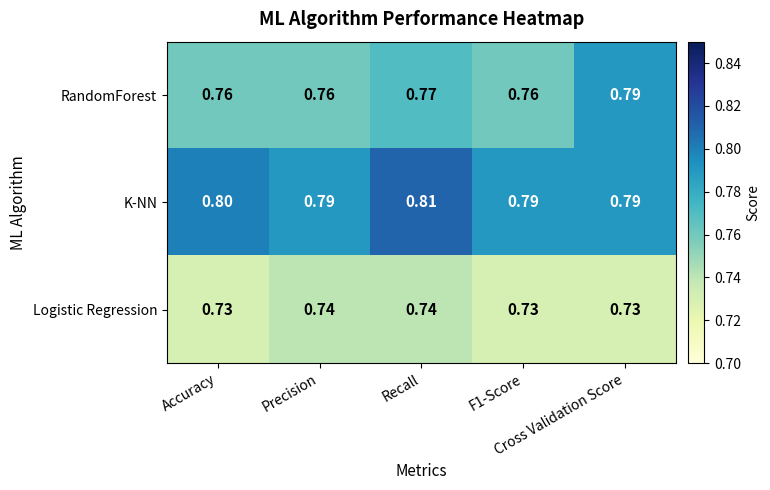

Which series has the largest total across all categories?

K-NN